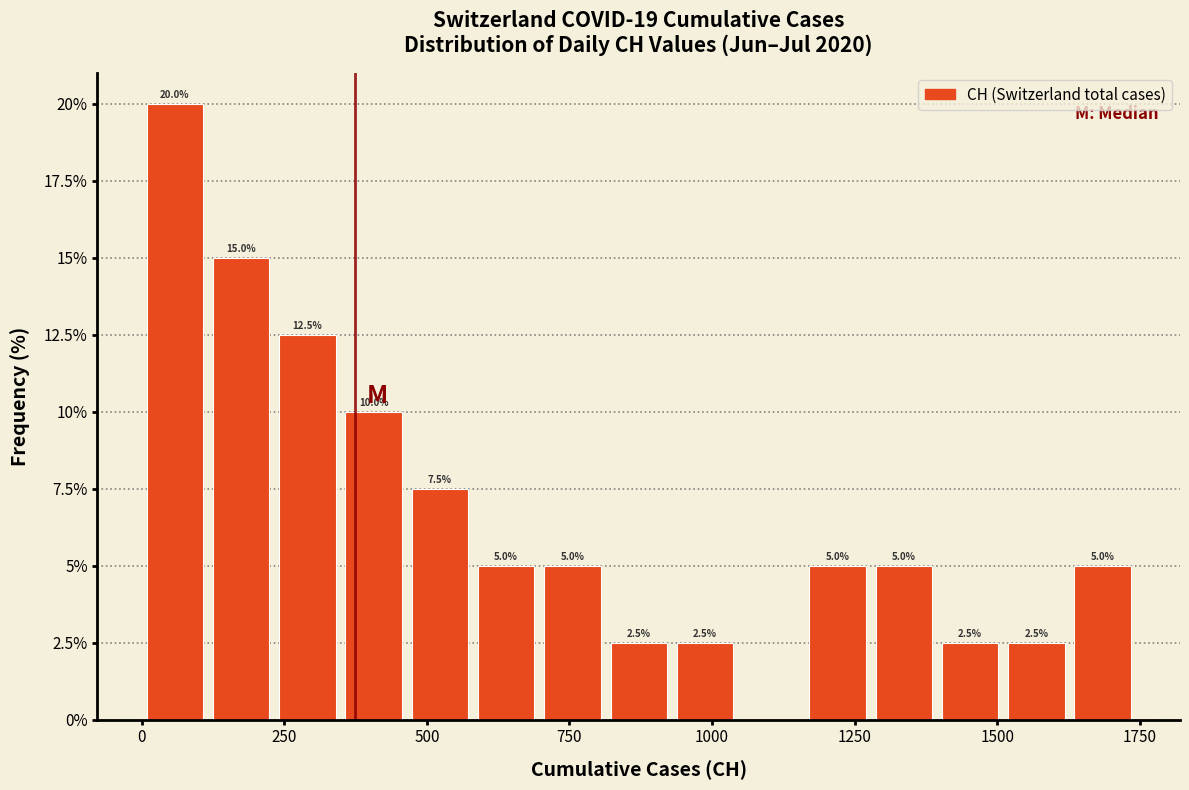

Read against the x-axis, roughly where is the centre of the tallest bar?

50